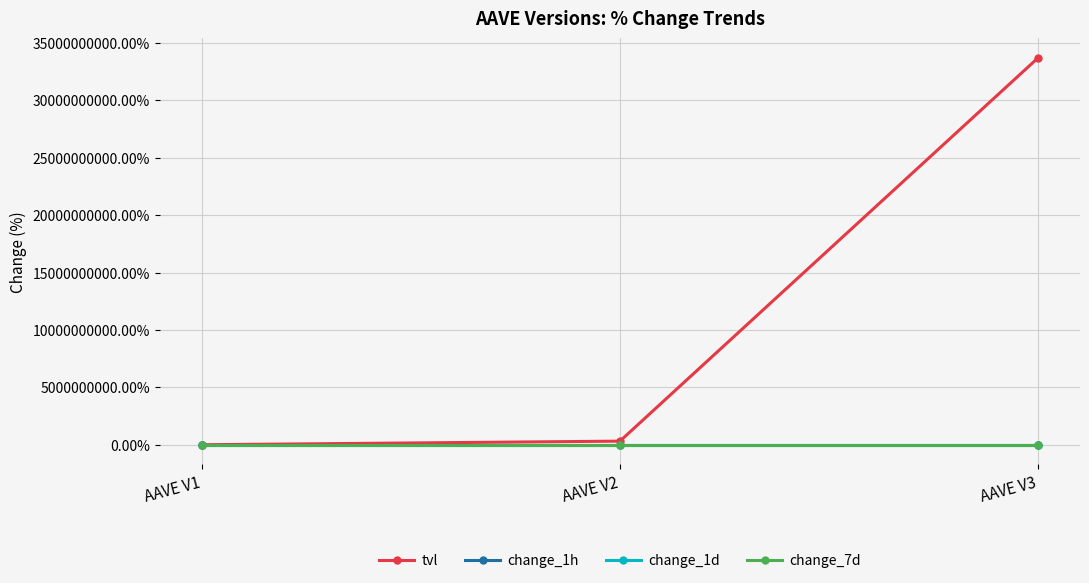

Which series has the largest range (max minus min)?

tvl